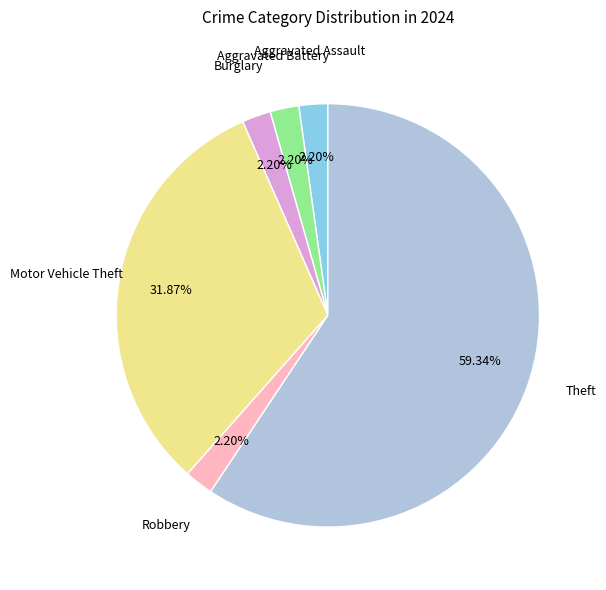

How many segments does this pie chart have?

6